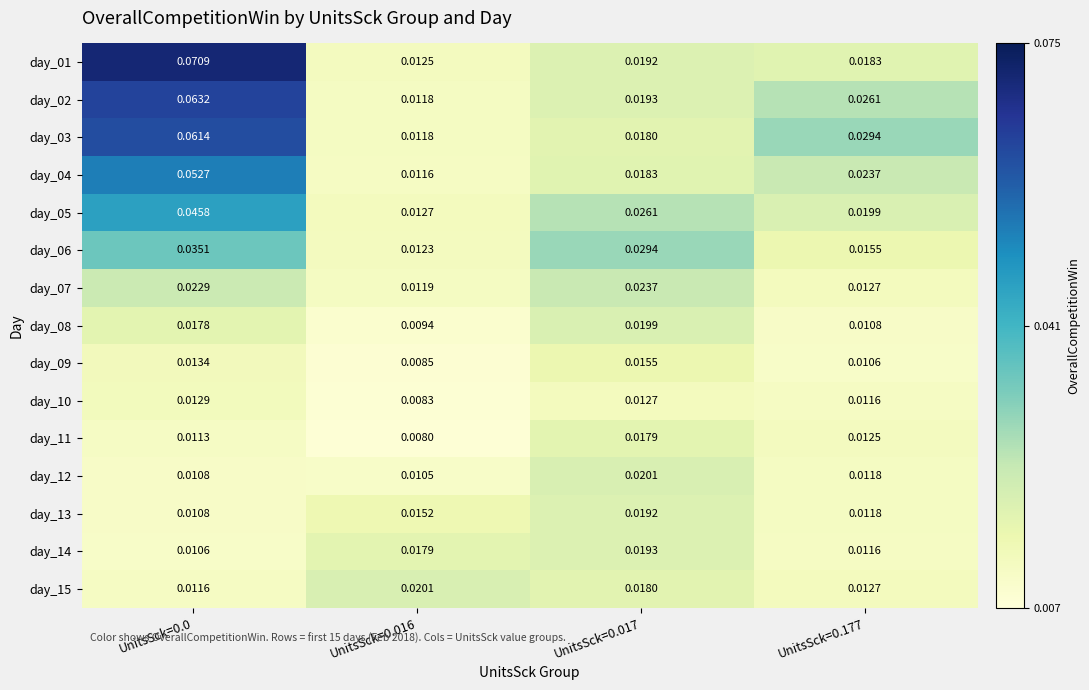

Is the value of day_06 at UnitsSck=0.016 greater than the value of day_01 at UnitsSck=0.0?

No